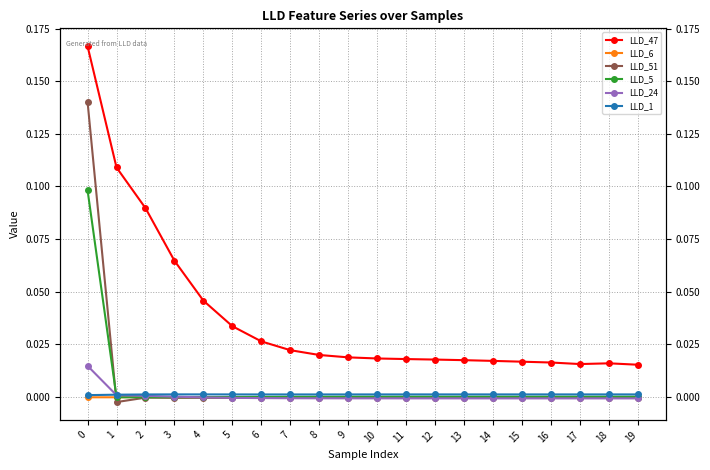

Which has a higher value, 14 or 2?

2